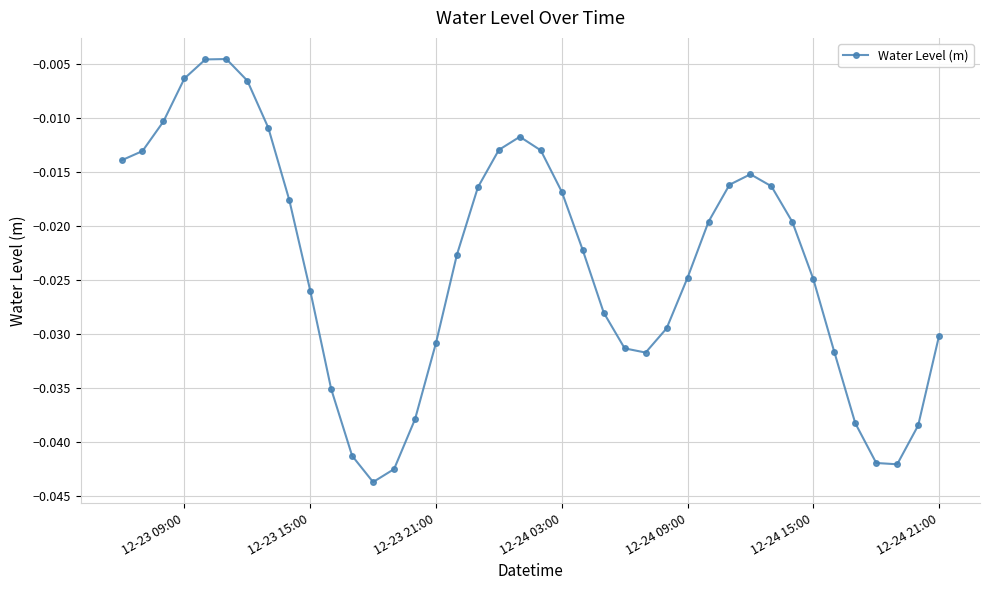

How many interior local peaks (higher than both neighbors) does the data have?

3